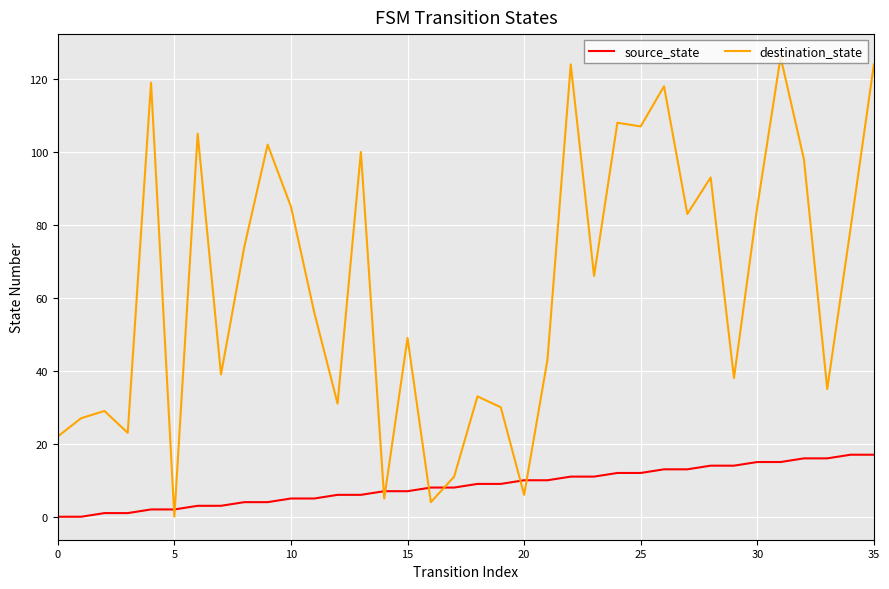

Rank the series by their maximum value, from highest to lowest.

destination_state, source_state